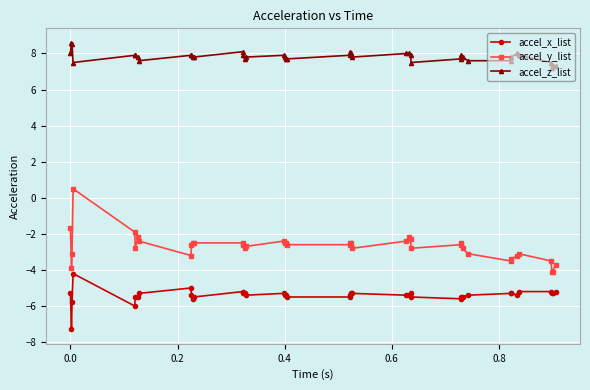

True or false: accel_y_list and accel_x_list intersect in this chart.

False